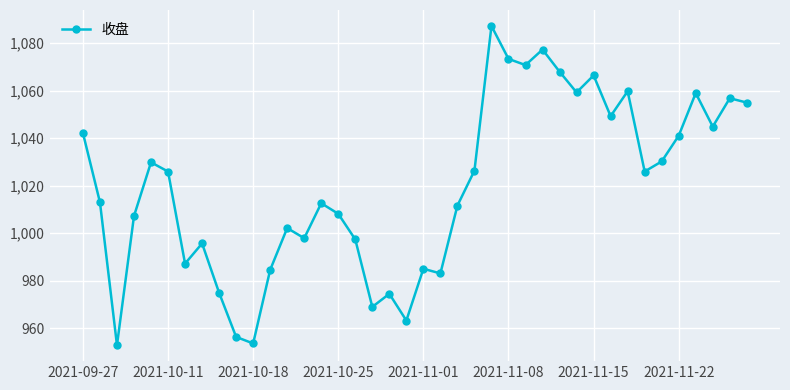

Count the number of values greater than 1025.

20